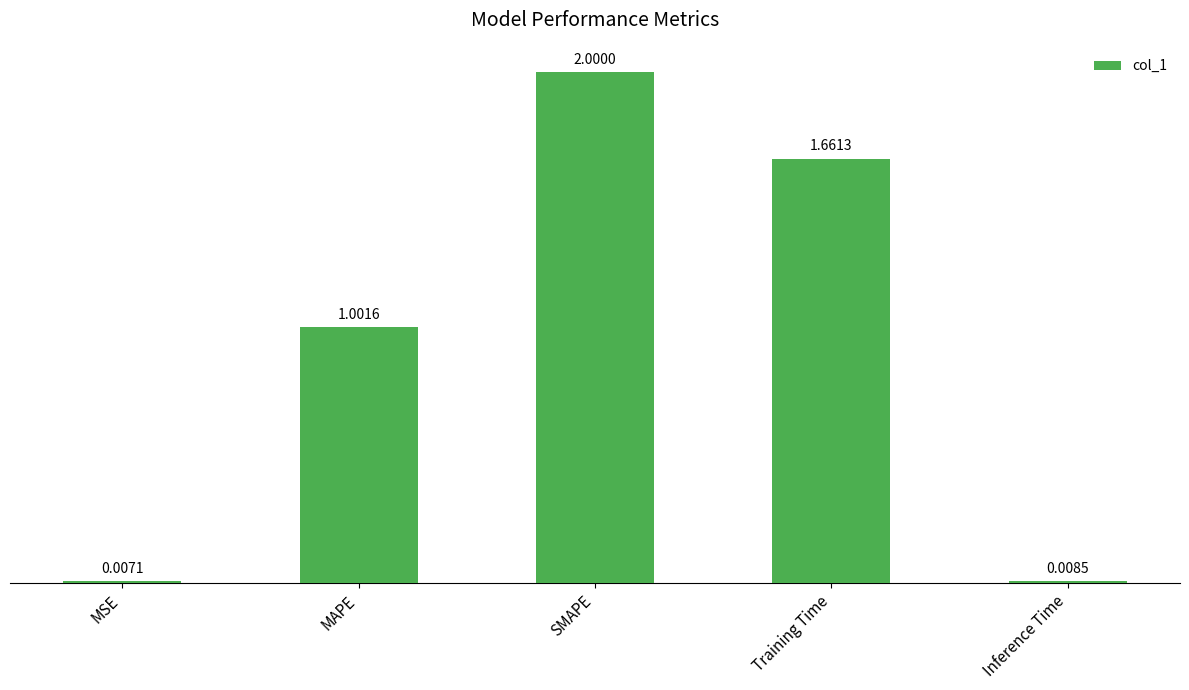

What is the difference between the values at MAPE and Training Time?

0.7